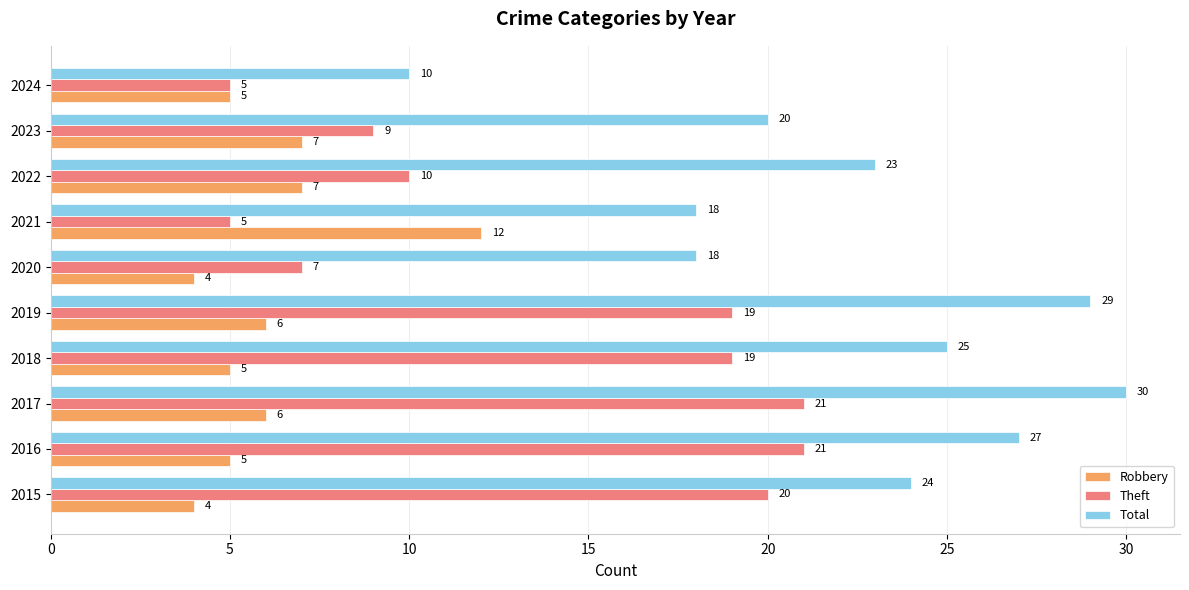

Which series changed the most between 2015 and 2017?

Total